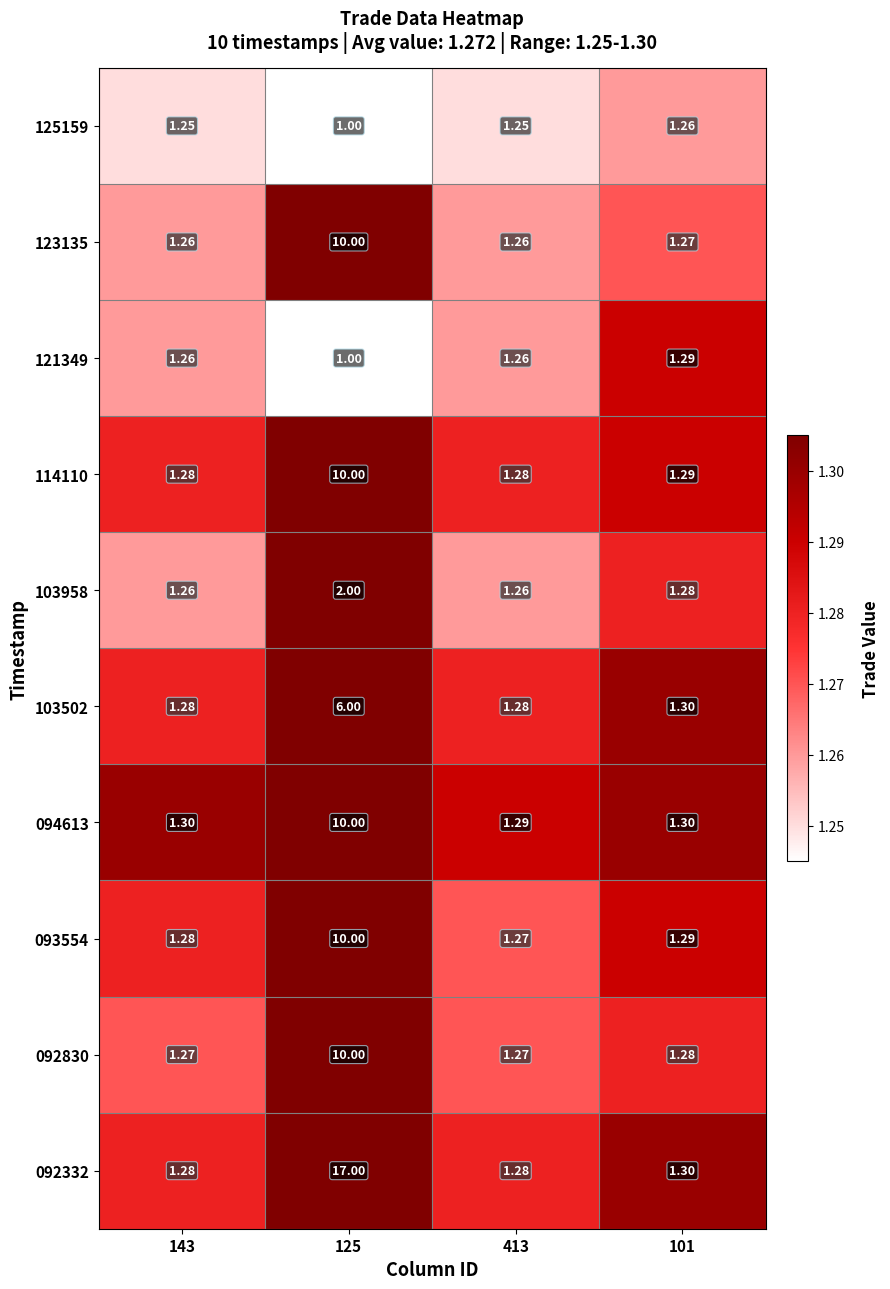

Is the value of 103502 at 143 greater than the value of 121349 at 413?

Yes